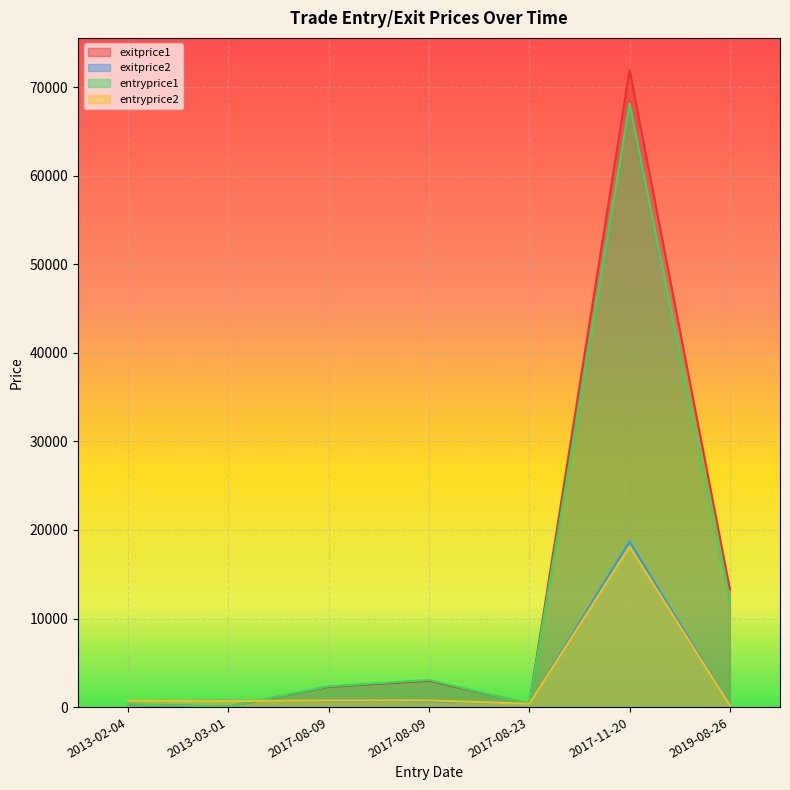

Which category has the lowest value in the entryprice1 series?

2013-03-01